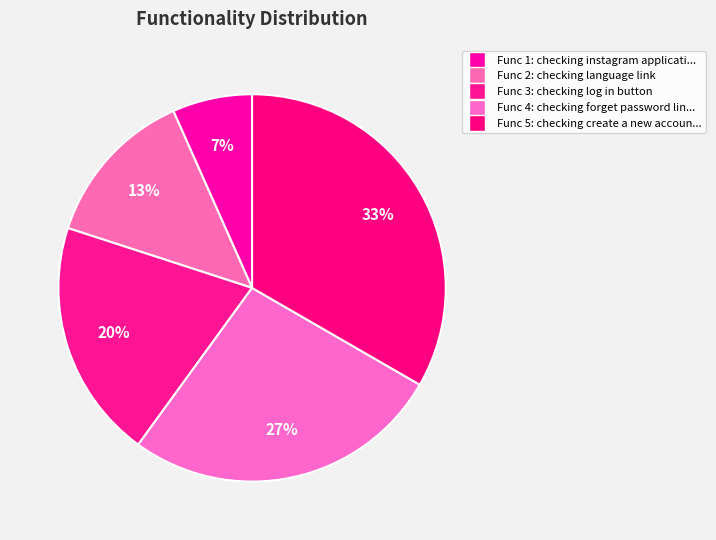

How many slices are in this pie chart?

5